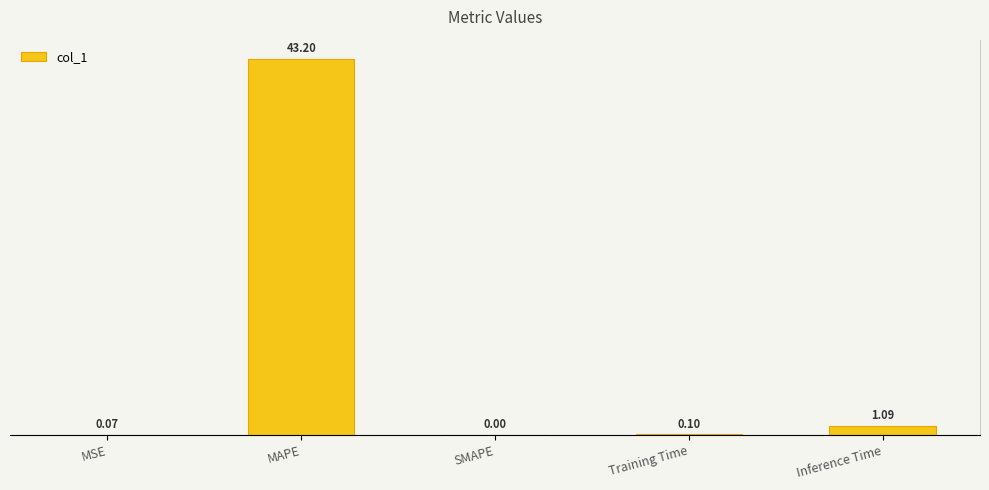

What position from the left is MSE?

1